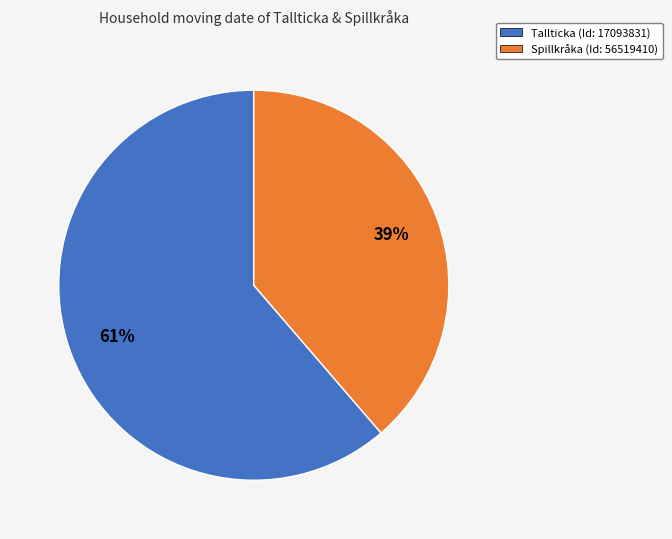

To the nearest percent, what percentage of the pie is Spillkråka (Id: 56519410)?

39%